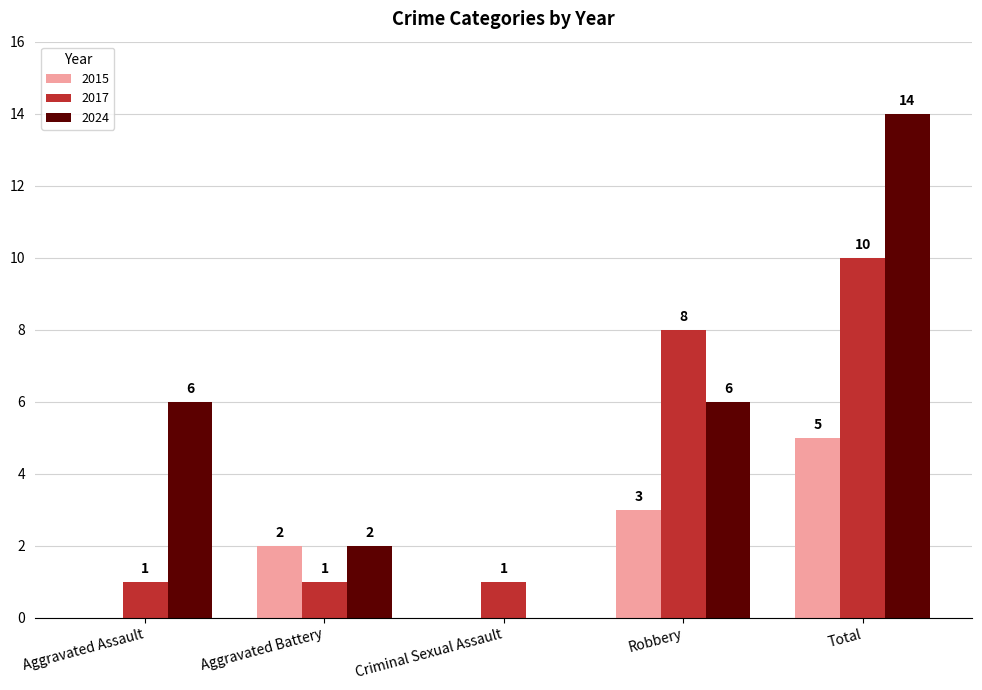

At which category is the sum across all series the highest?

Total